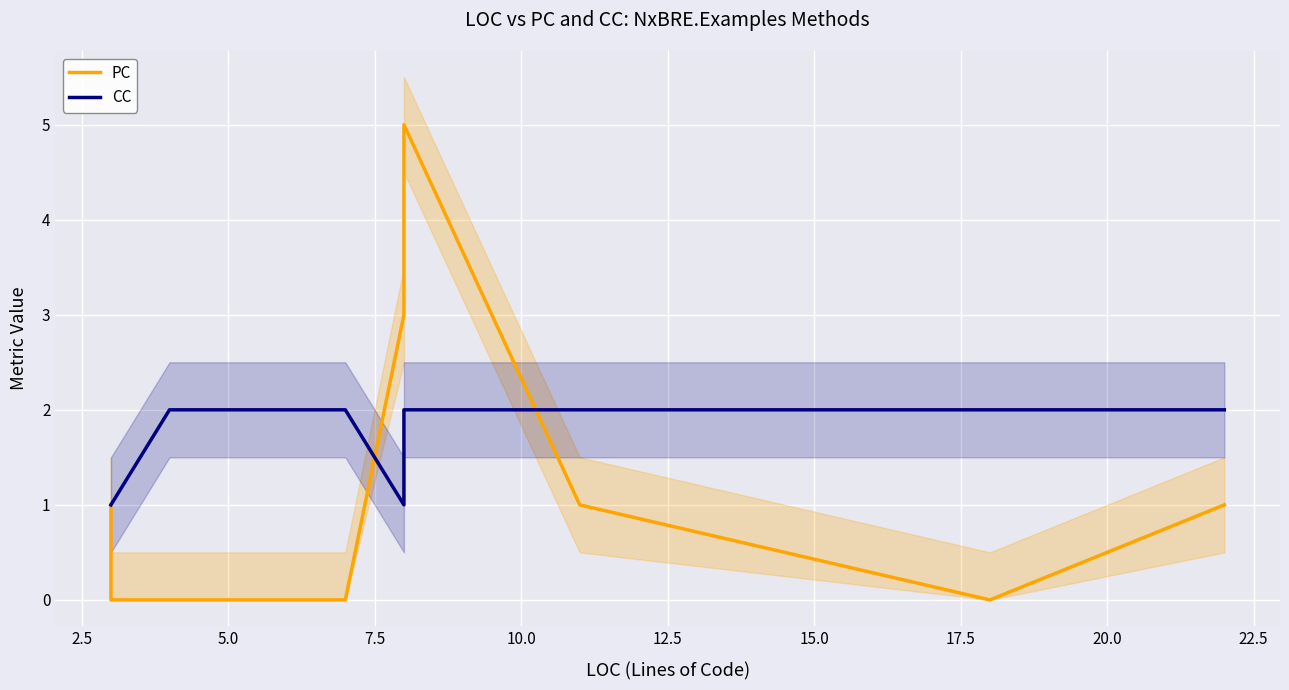

How many series are shown in this chart?

2